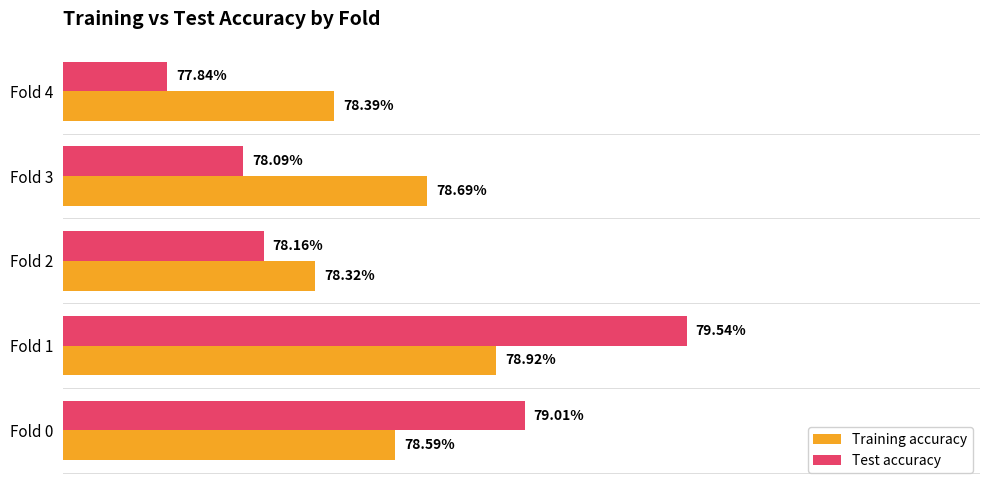

What is the minimum value for Test accuracy?

0.8